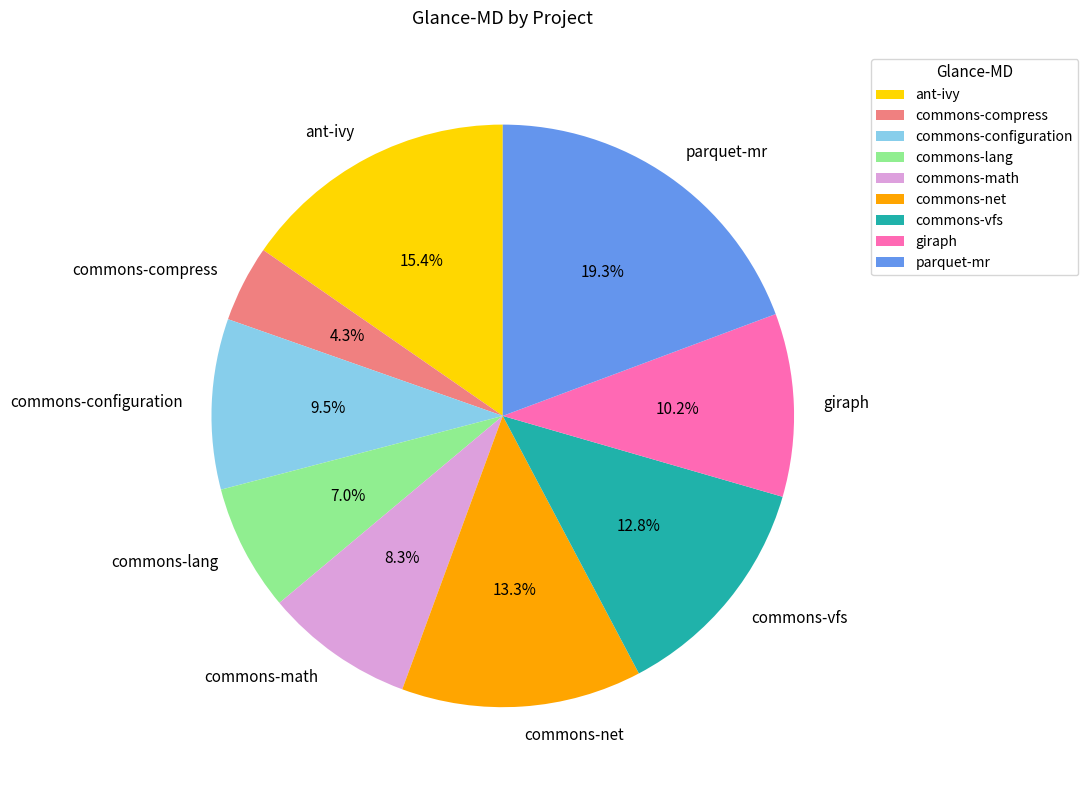

Does commons-lang account for over 50% of the chart?

No